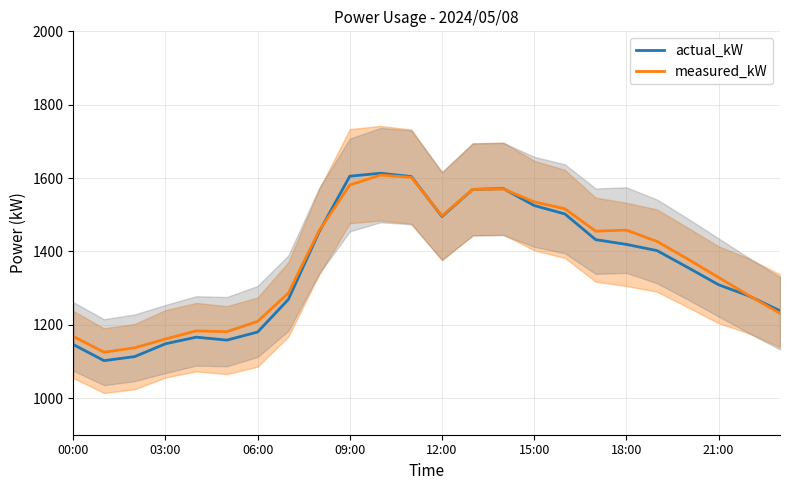

True or false: measured_kW has a value of 1168 at 00:00.

True